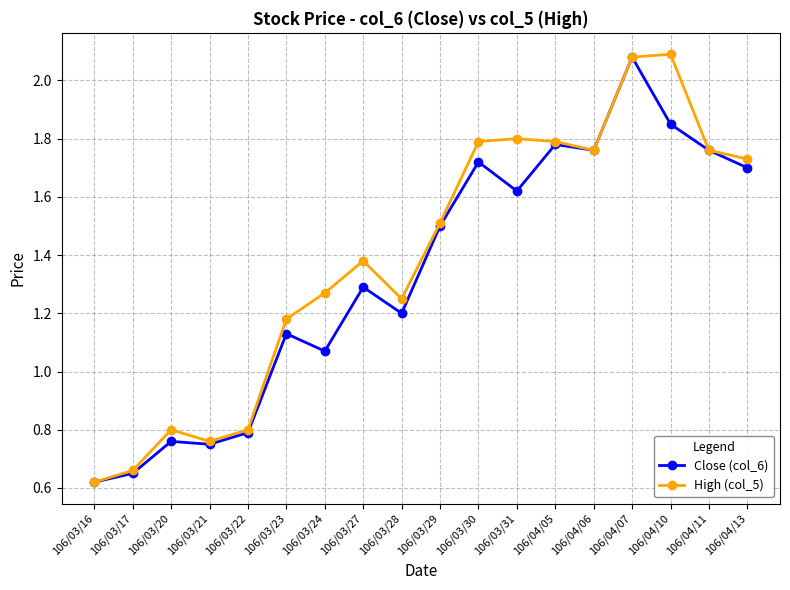

What is the difference between the maximum and minimum values in the High (col_5) series?

1.5